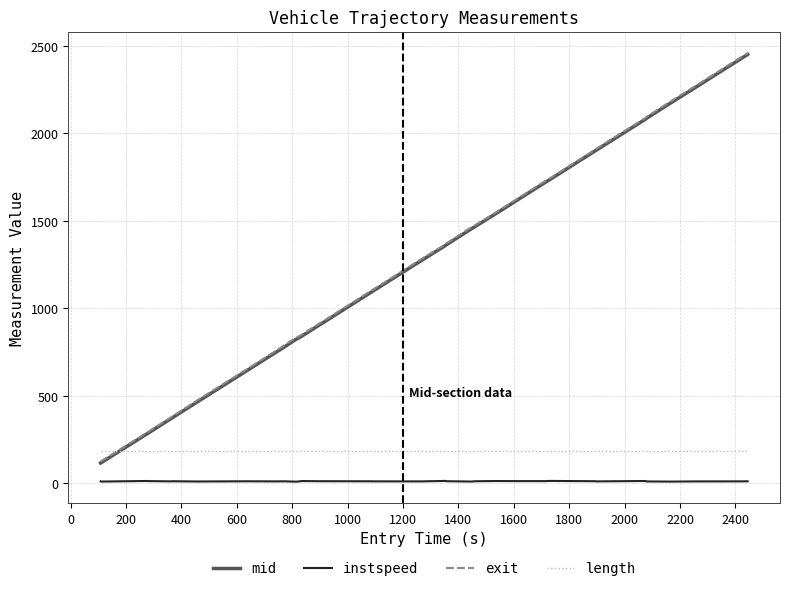

How many intersections are there between length and mid?

1